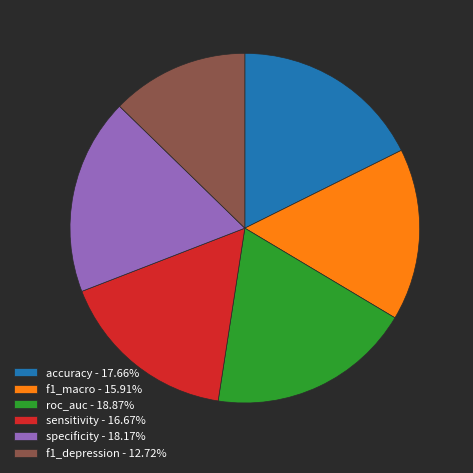

Combined, do roc_auc - 18.87% and sensitivity - 16.67% account for over 50%?

No